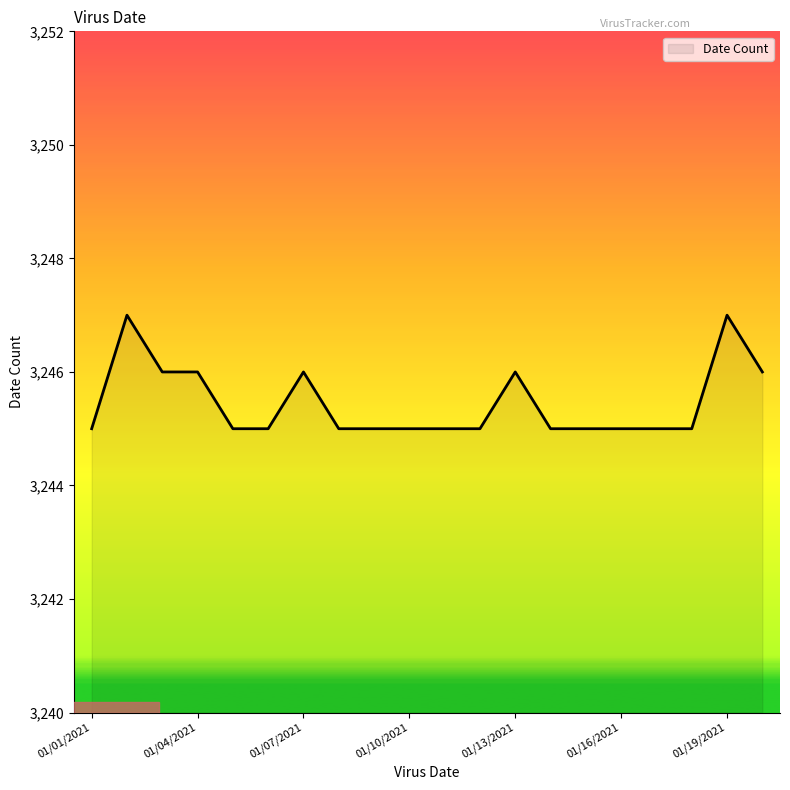

What is the smallest value displayed?

3245